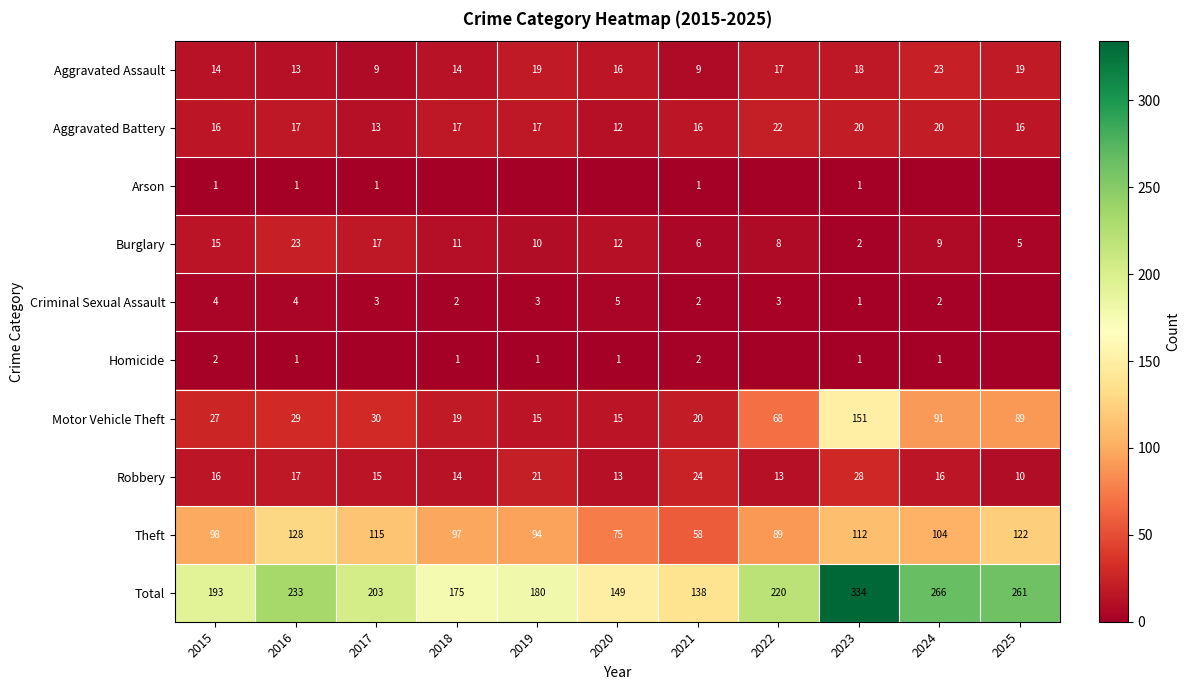

The value of Motor Vehicle Theft at 2015 is 15. True or false?

False